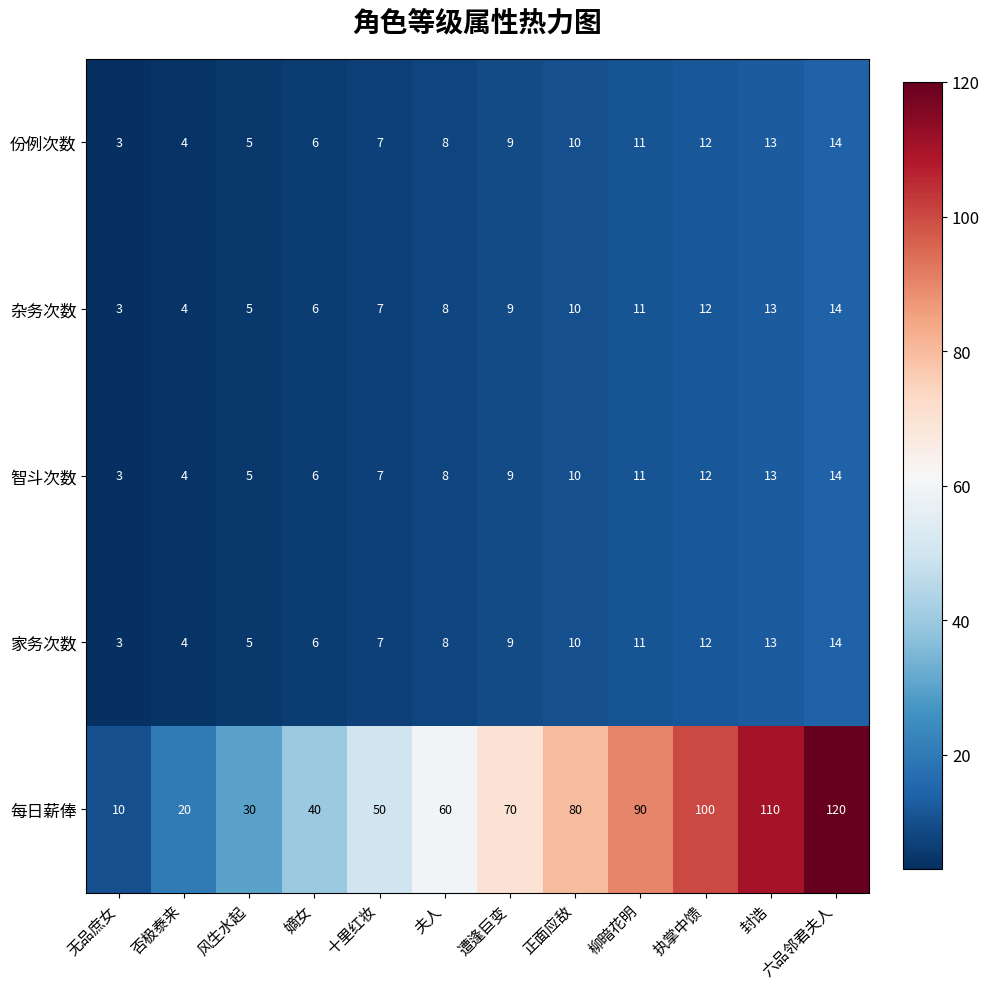

What is the difference between the maximum and minimum values in the 杂务次数 series?

11